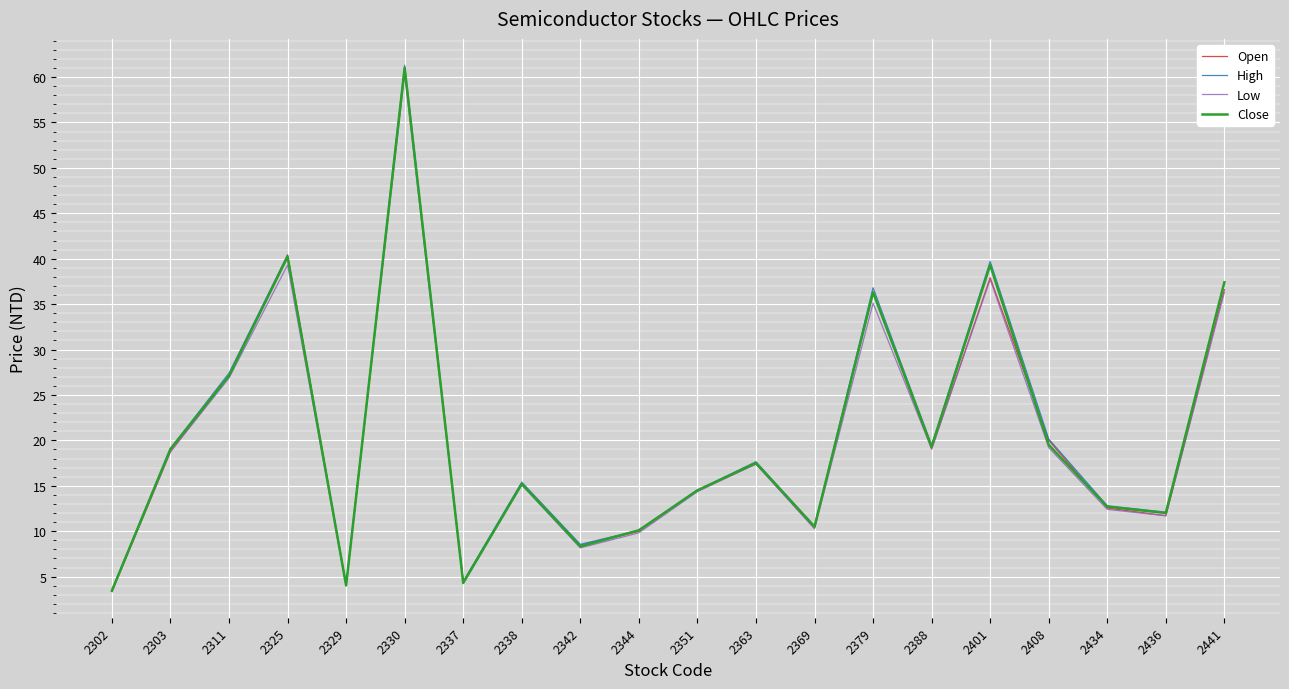

After their last crossing, which series has the higher values: Close or Open?

Close